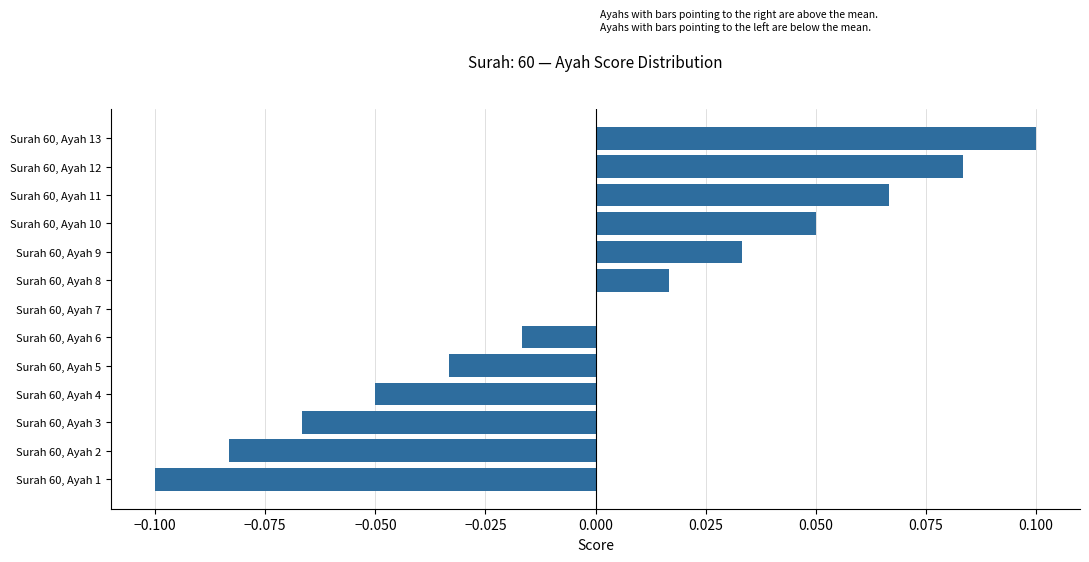

Does the chart contain stacked bars?

No